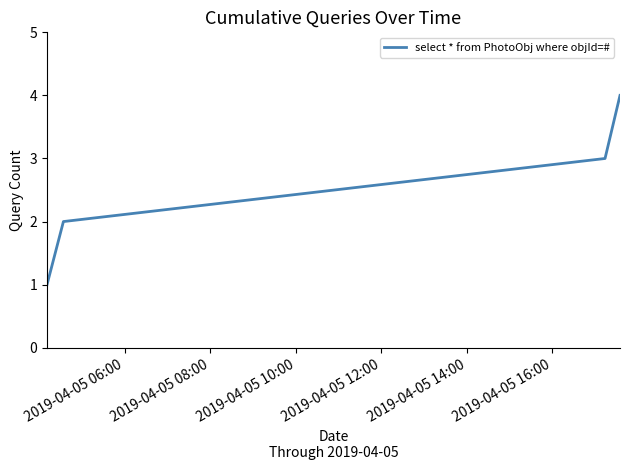

What is the difference between the maximum and minimum values?

3